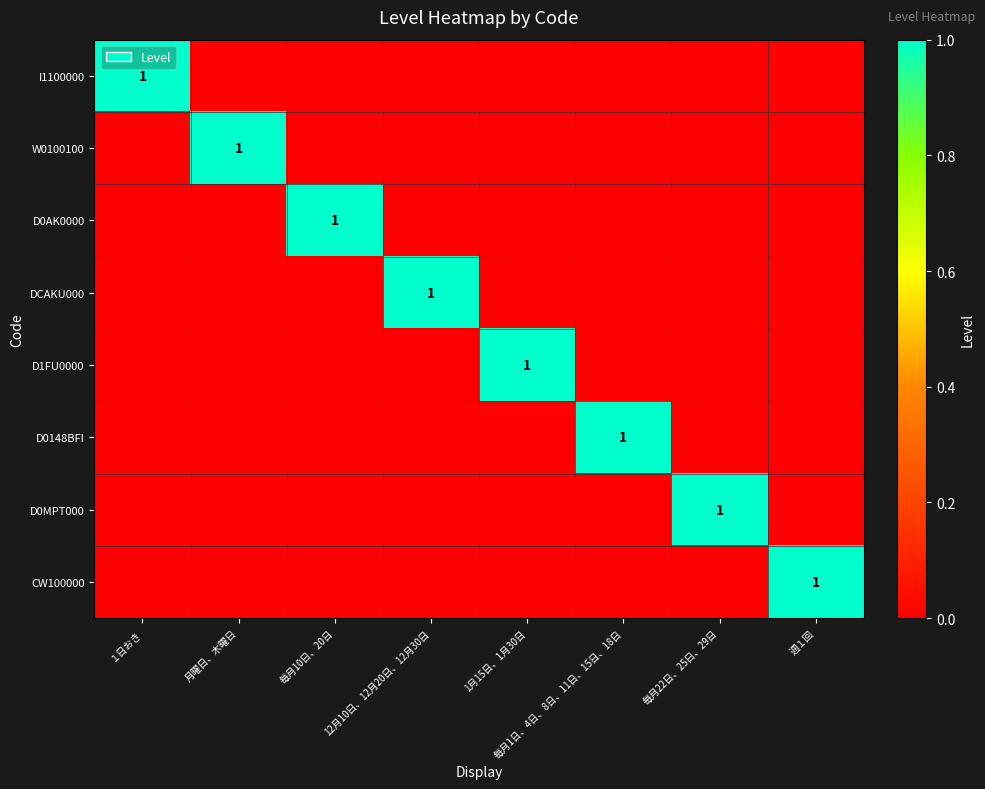

What is the spread (max minus min) of values at 月曜日、木曜日?

1